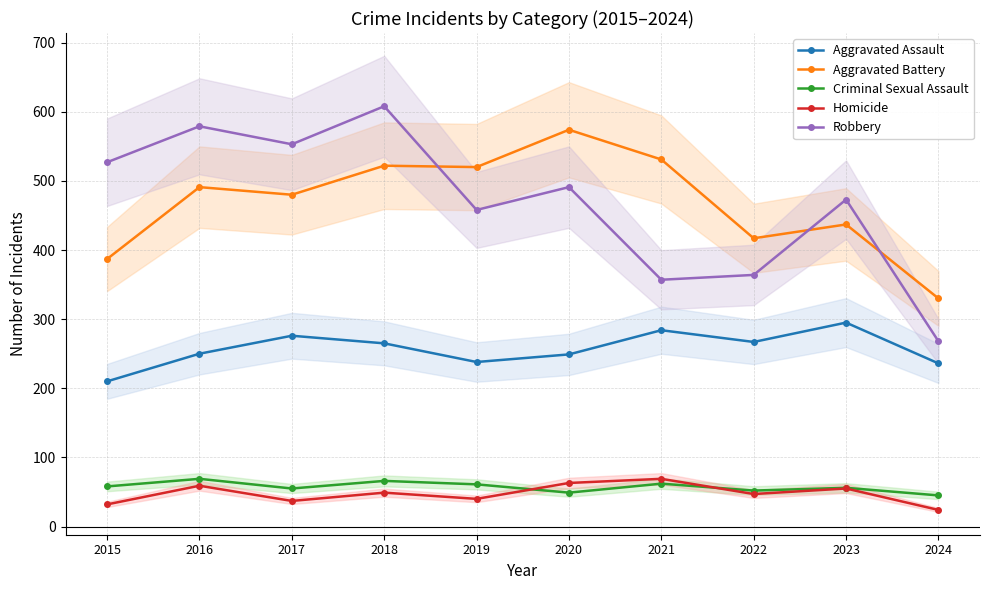

What is the value of the Criminal Sexual Assault point at the 9th from the left?

56